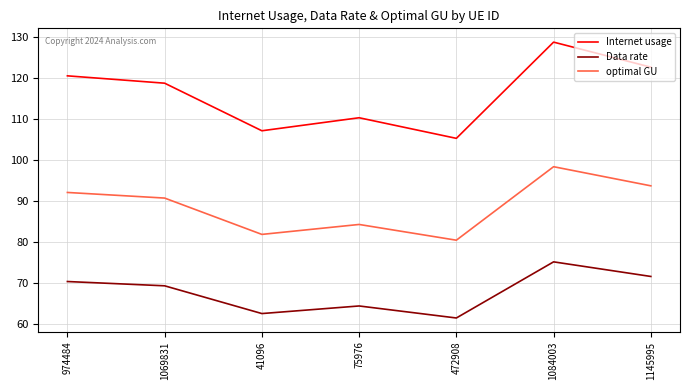

Is it true that Data rate equals 93.0 at 75976?

False